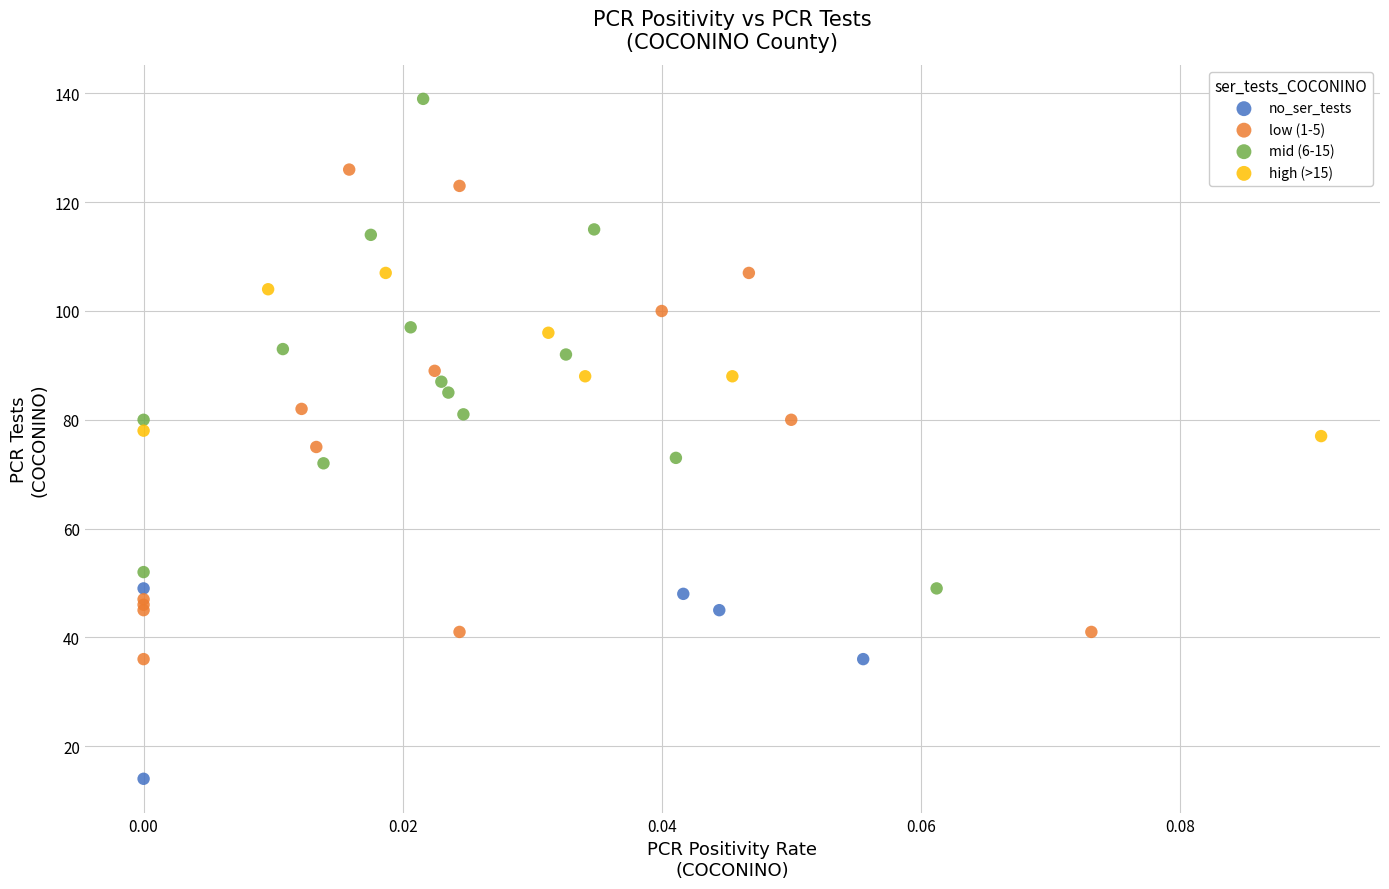

Which series contains the lowest Y value?

no_ser_tests